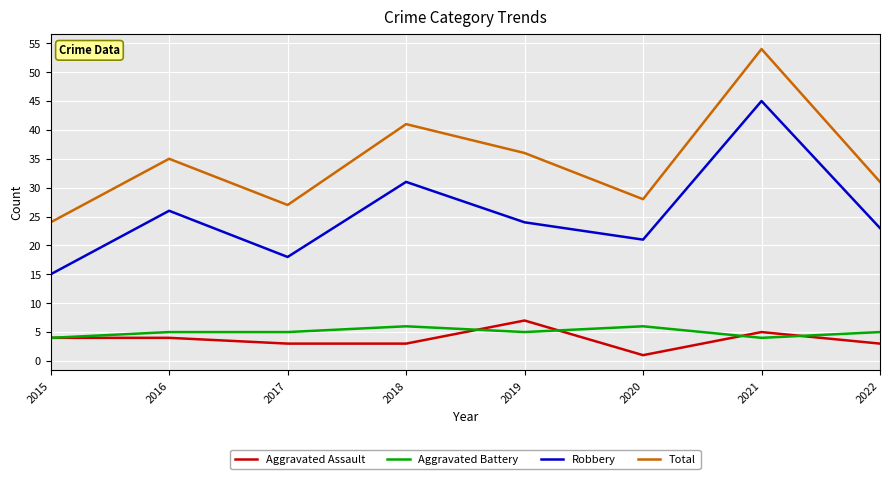

What is the difference between the Robbery values at 2016 and 2018?

5